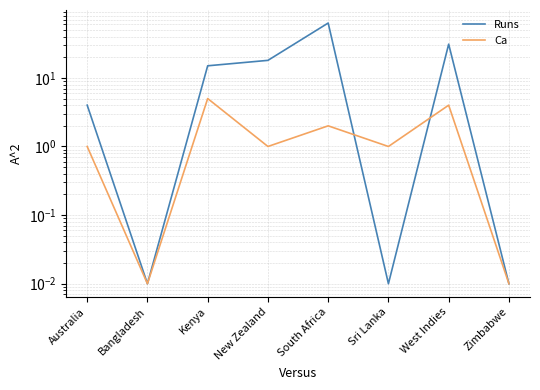

Which series changed the most between South Africa and Sri Lanka?

Runs